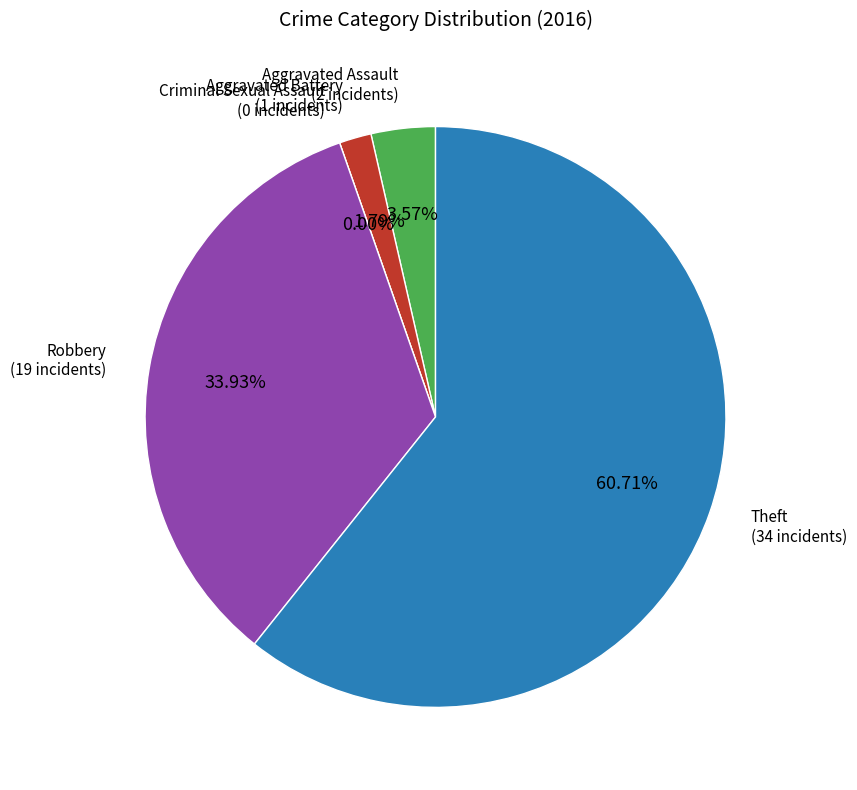

To the nearest percent, what percentage of the pie is Aggravated Battery?

2%